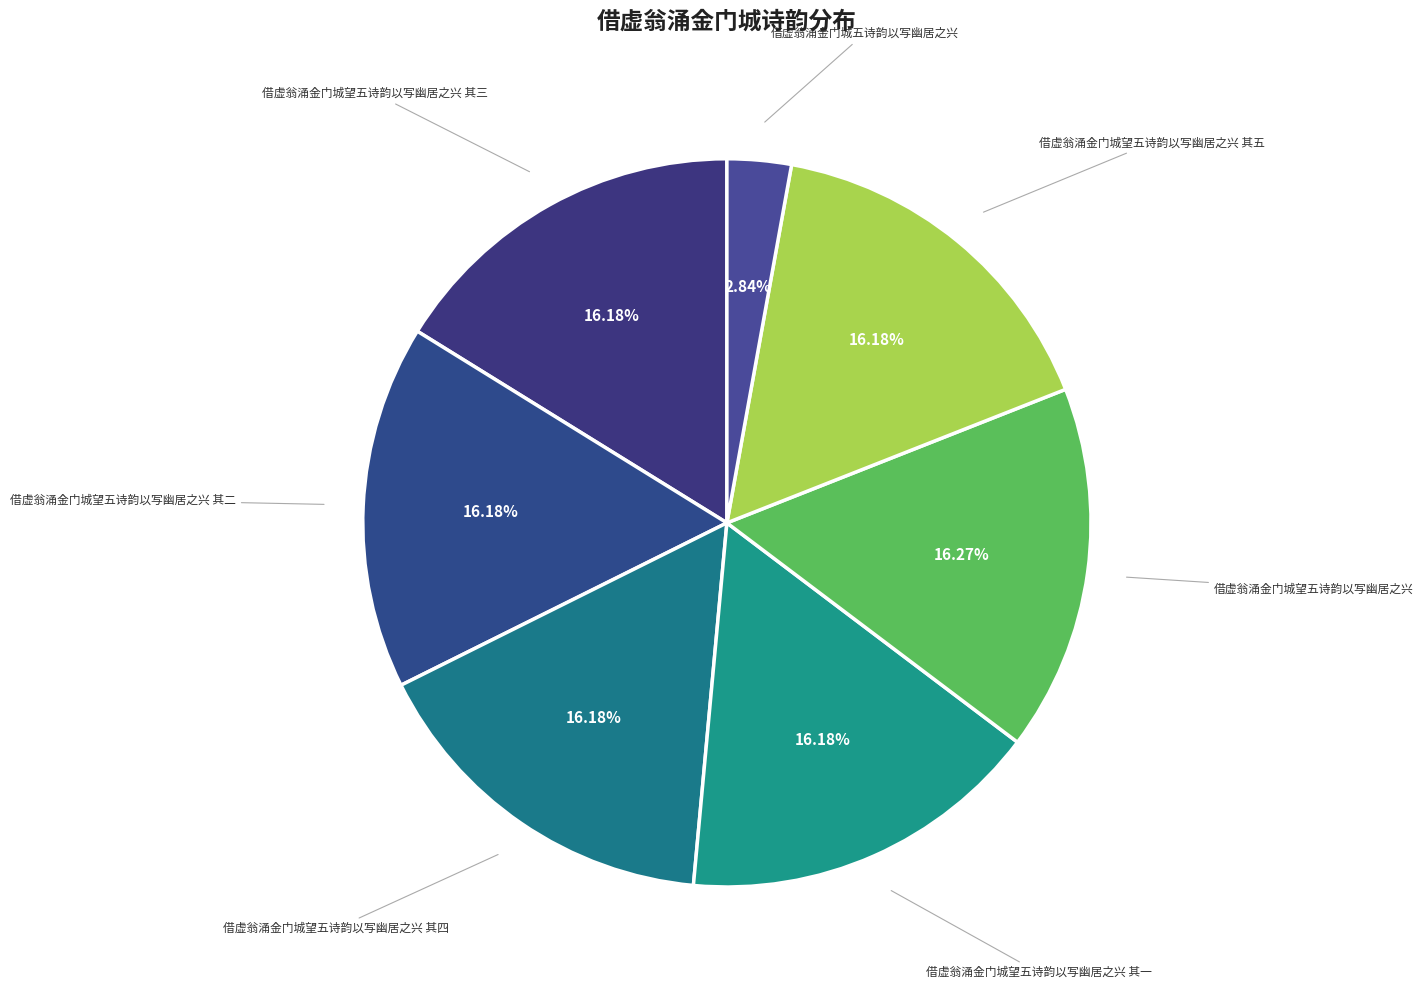

Which has a higher value, 借虚翁涌金门城望五诗韵以写幽居之兴 其三 or 借虚翁涌金门城五诗韵以写幽居之兴?

借虚翁涌金门城望五诗韵以写幽居之兴 其三